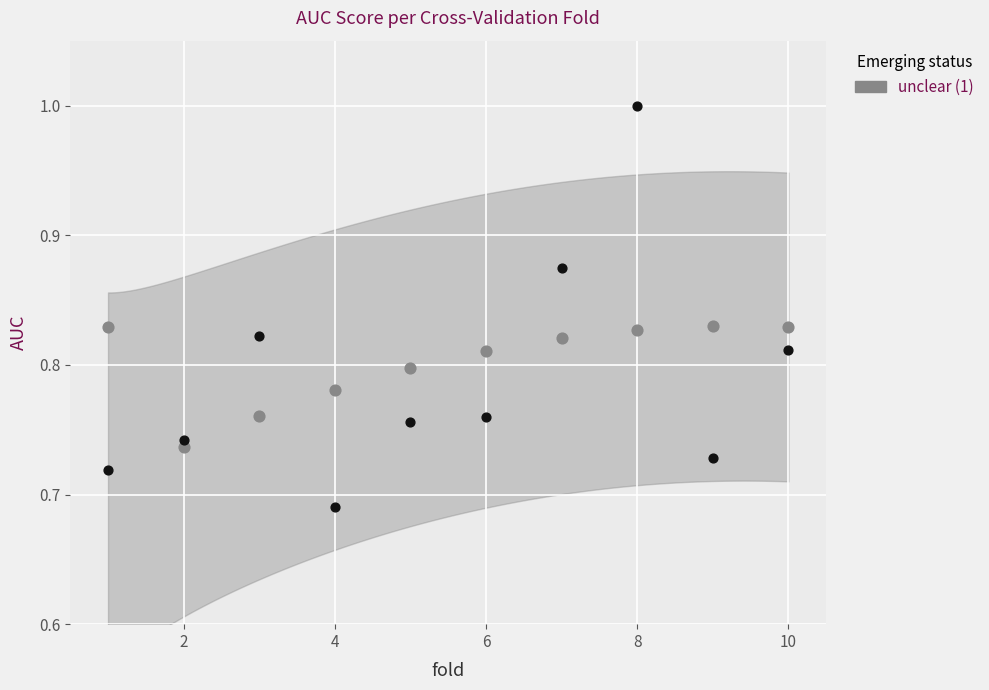

Across all data points, what is the range of X values (max minus min)?

9.0